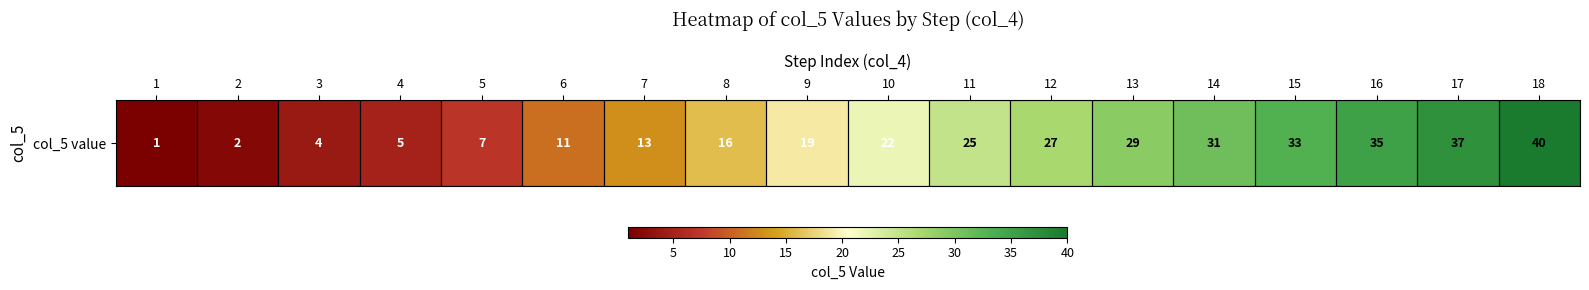

How many categories are shown in the chart?

18